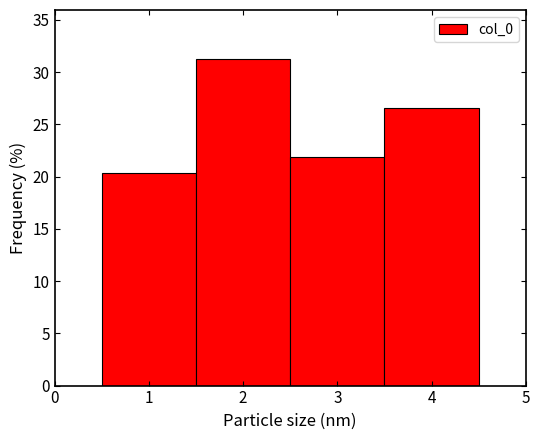

Reading left to right, list every bar in this chart as the range it spans on the x-axis followed by its height. The values are not printed on the chart, so give them approximately, as read against the axis.

0.5 to 1.5: 20.5
1.5 to 2.5: 31.5
2.5 to 3.5: 22.0
3.5 to 4.5: 26.5